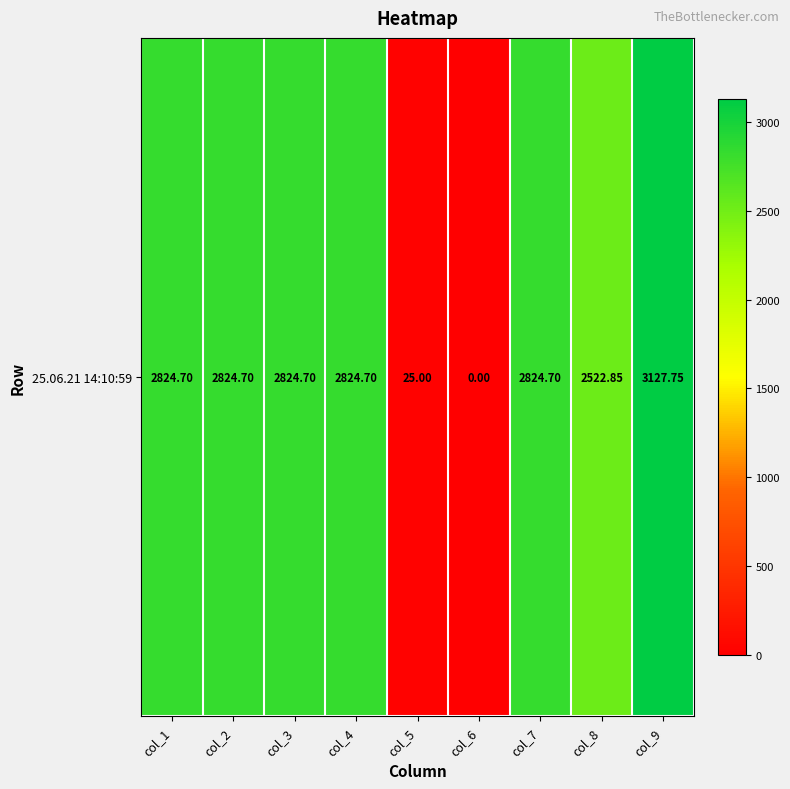

Which has a higher value, col_8 or col_7?

col_7